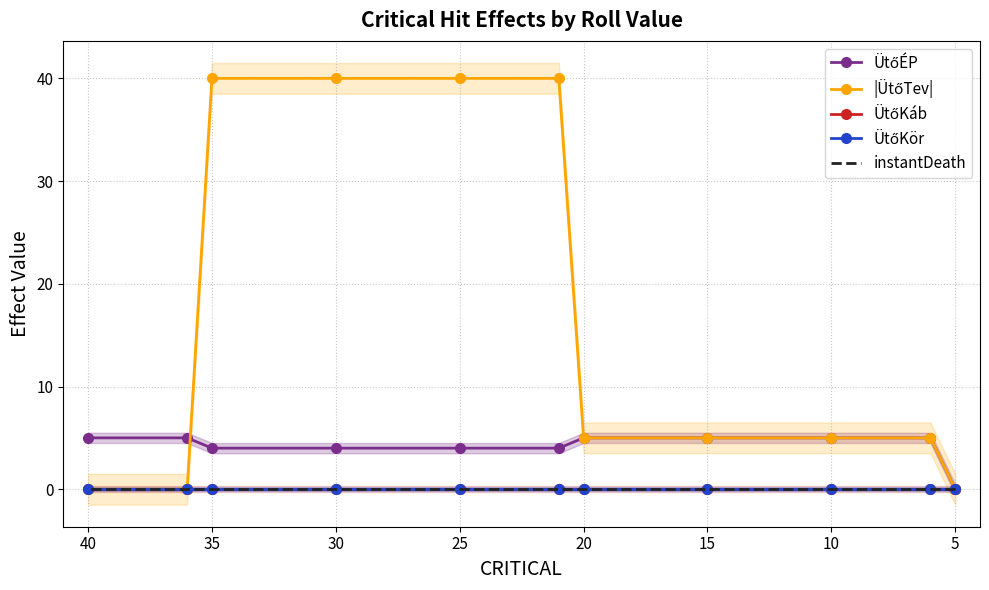

Does the chart have visible grid lines?

Yes